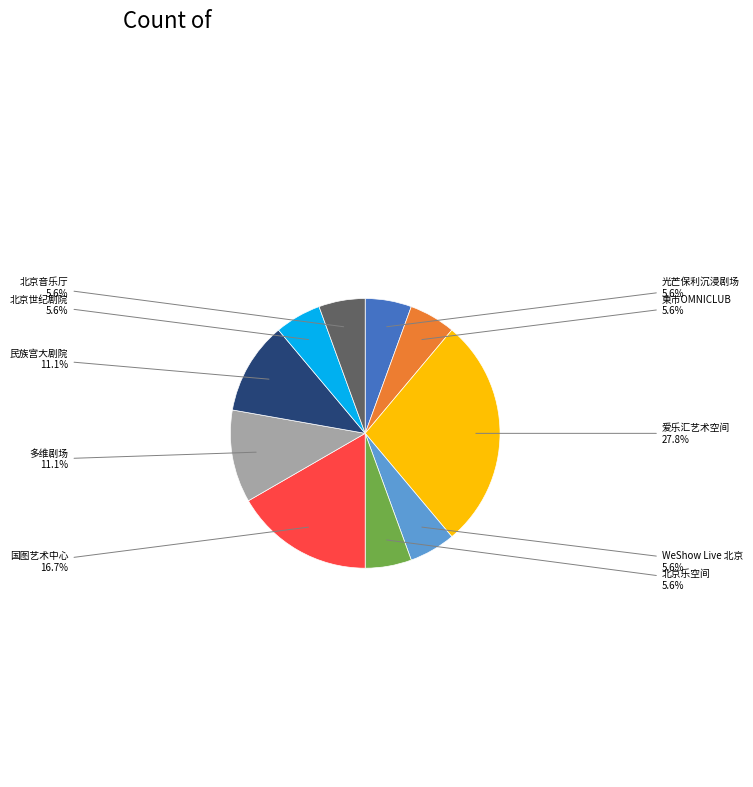

Does any single category account for the majority?

No